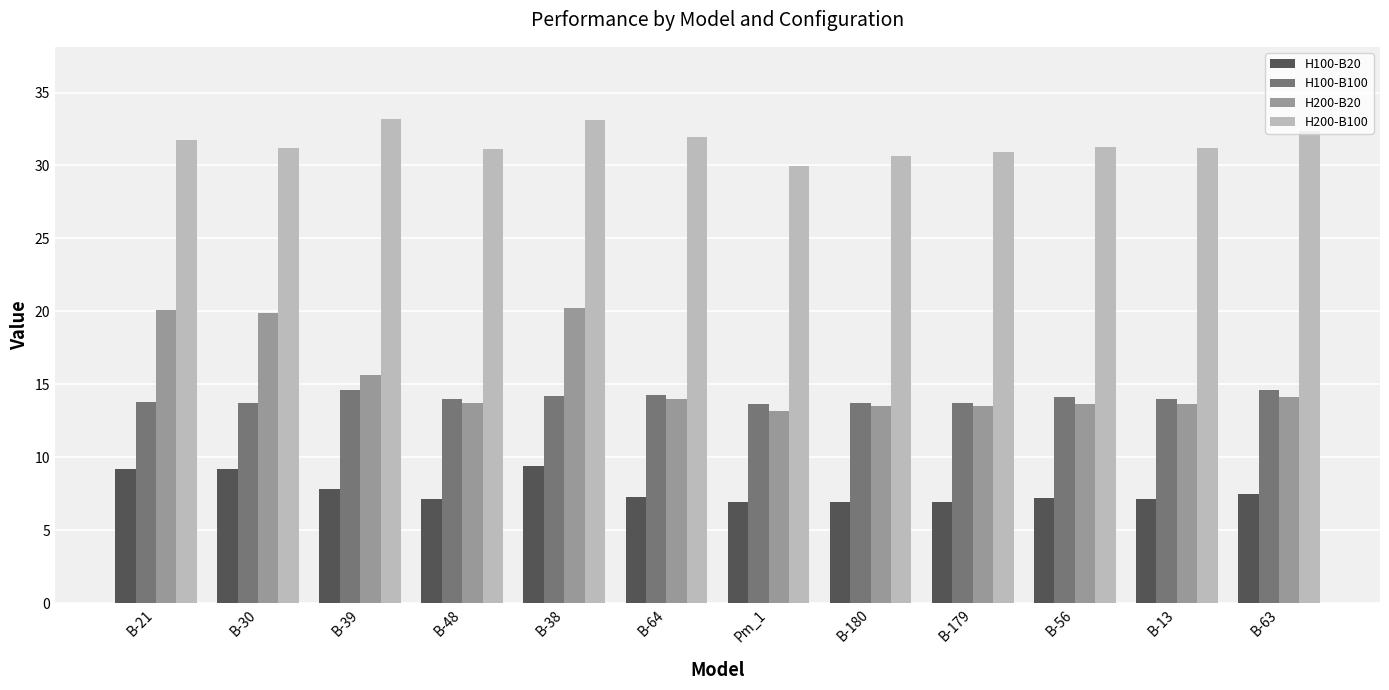

What is the minimum value shown in the chart?

6.9